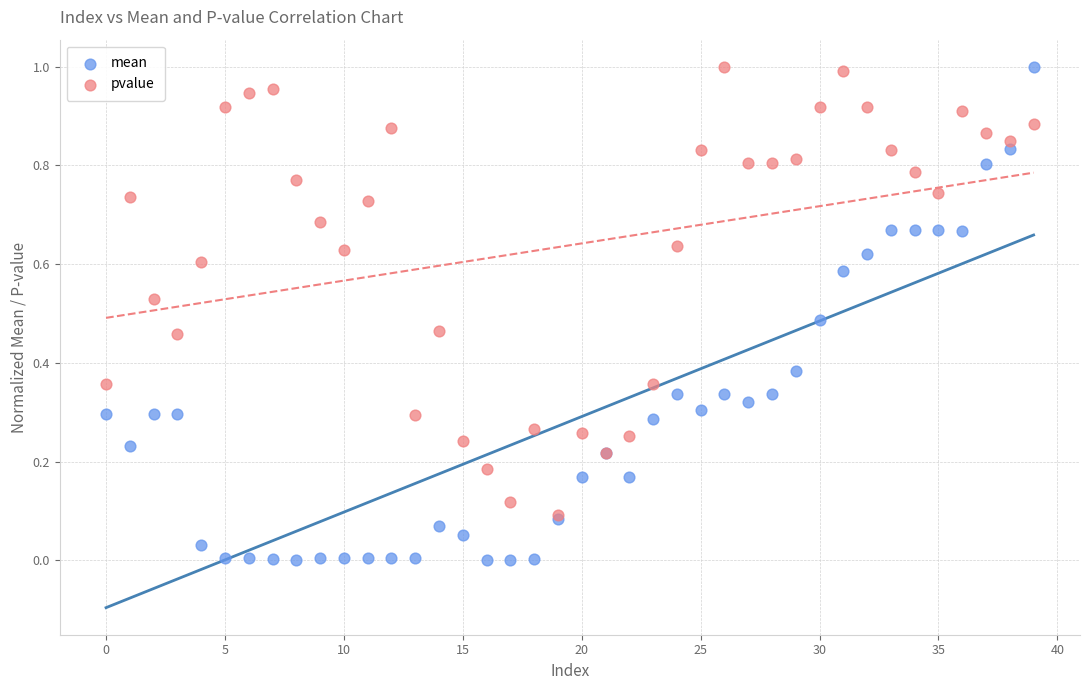

What are all the series names shown in the legend?

mean, pvalue